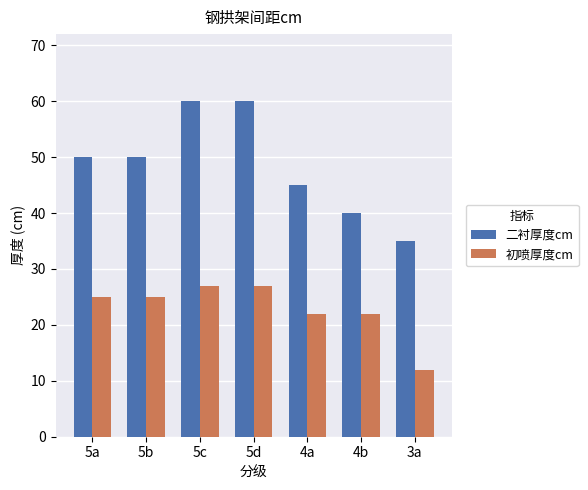

What is the total value across all series at 5c?

87